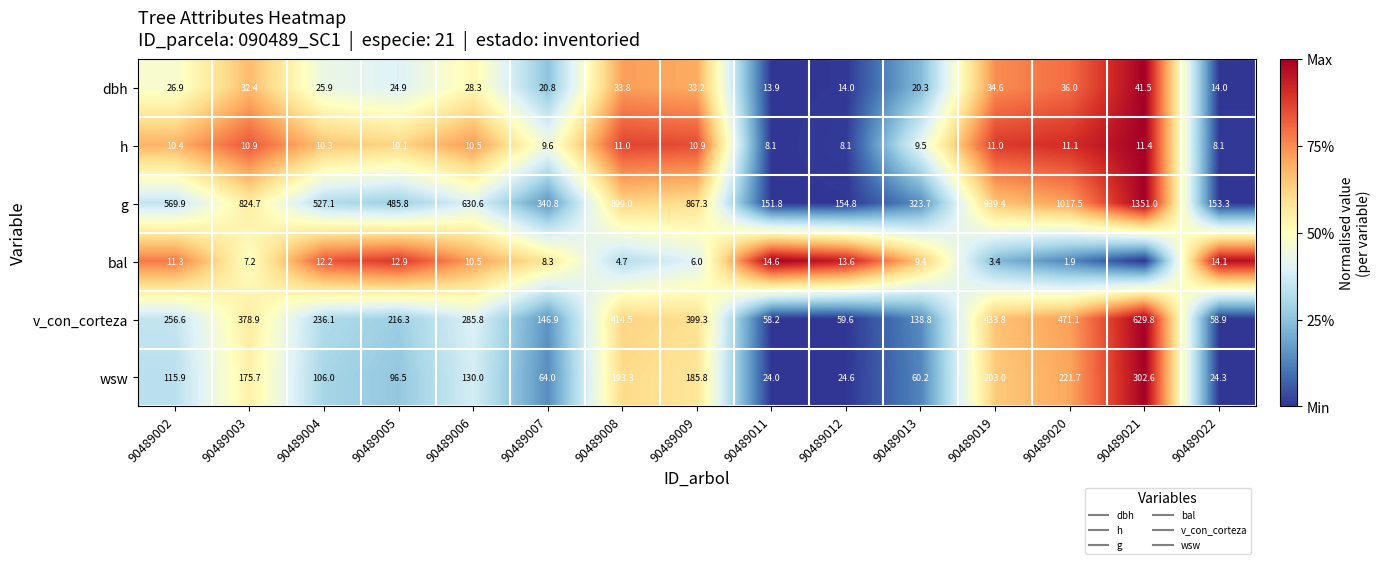

At which label is dbh closest to 0?

90489011